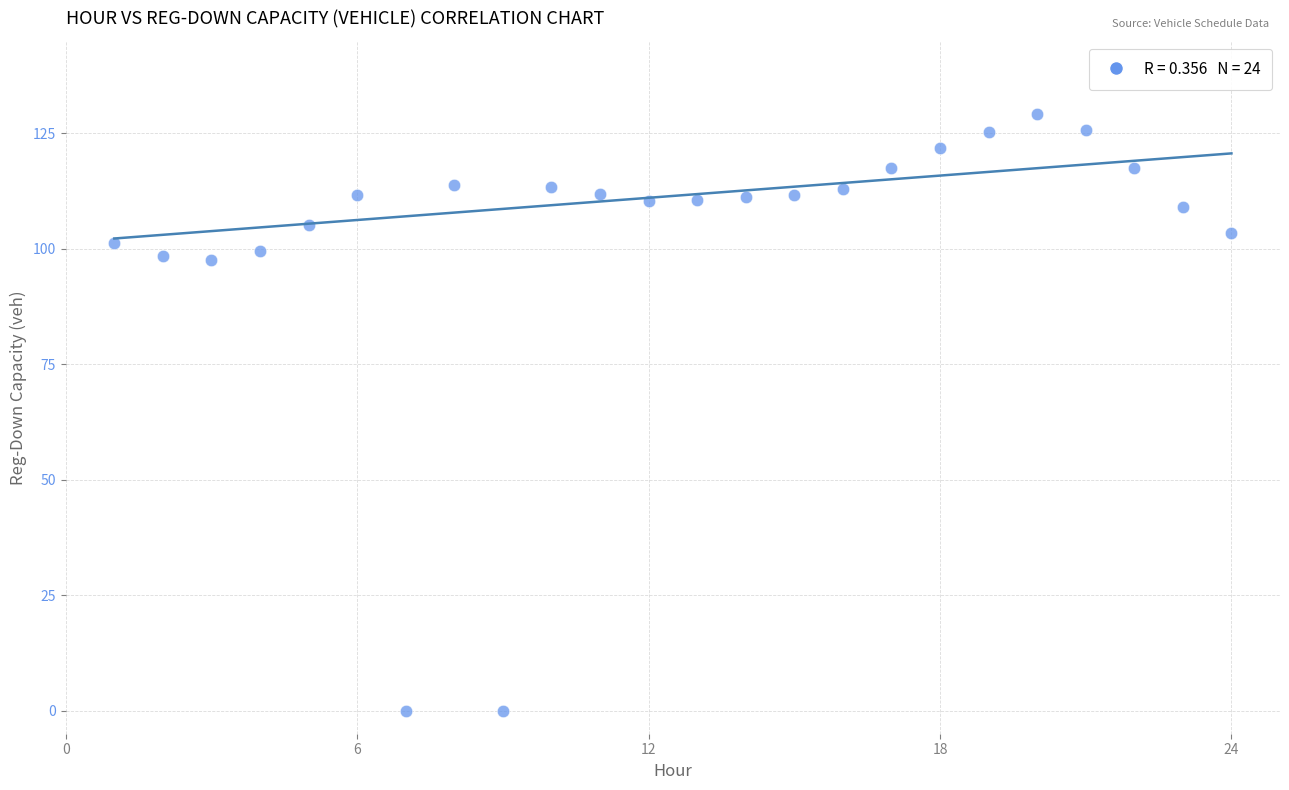

What is the range of Y values (max minus min)?

129.3